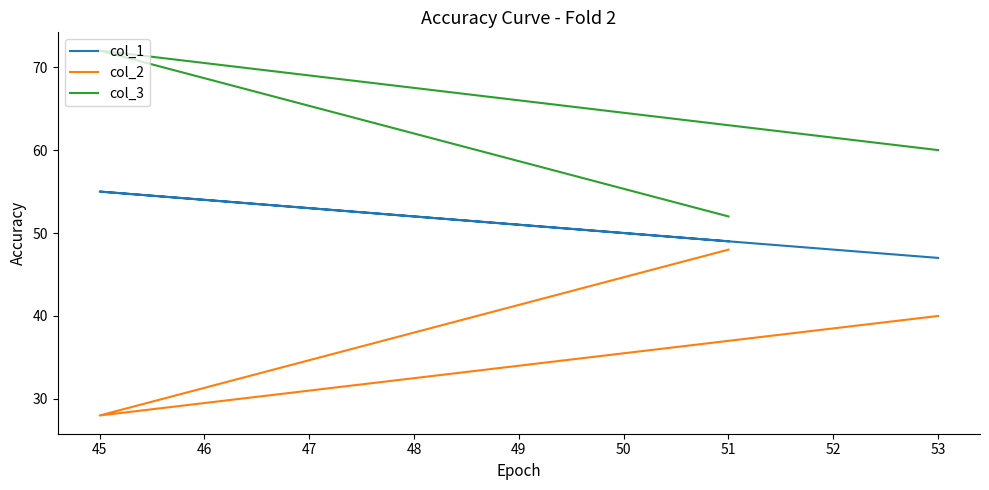

What is the difference between the highest and lowest values at 53?

20